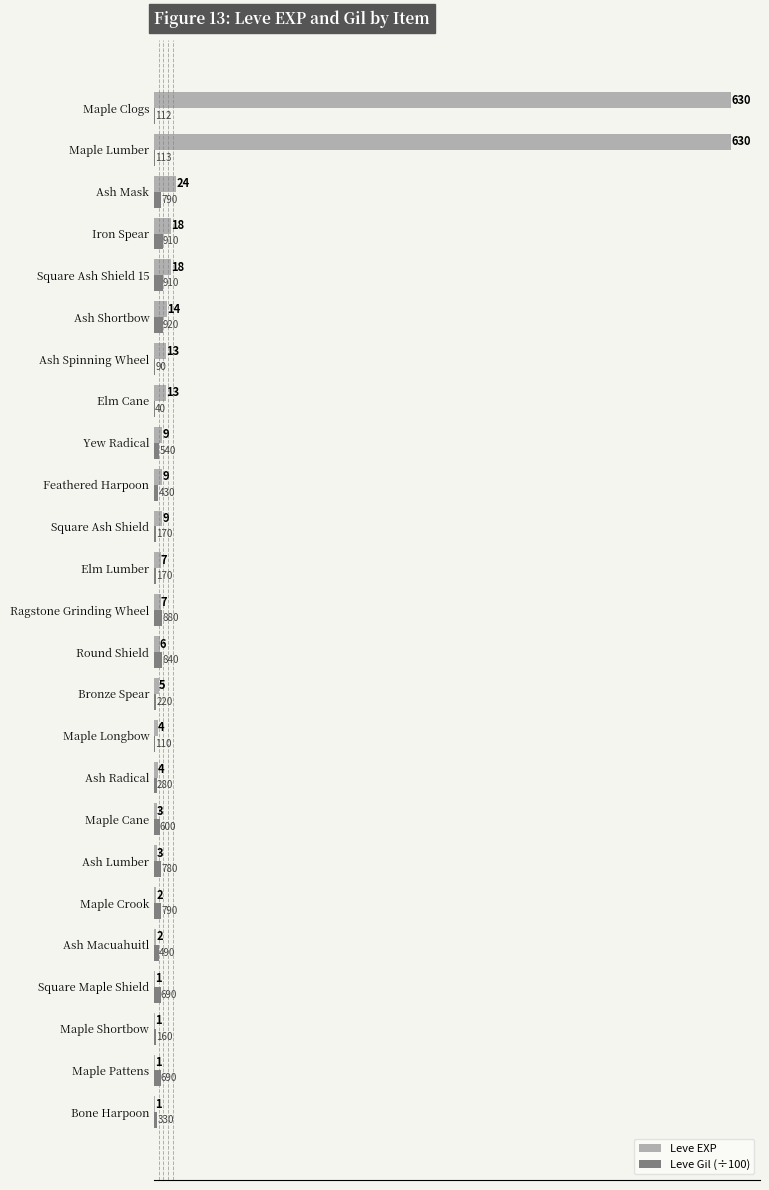

What is the sum of all Leve EXP values?

1434.0